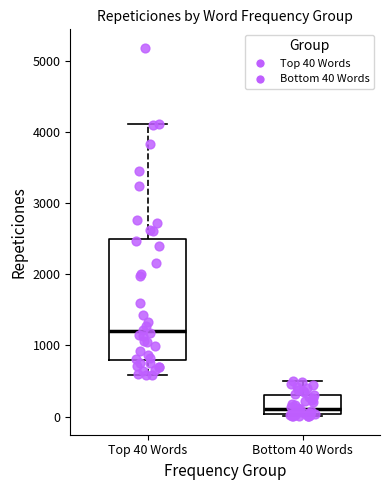

Reading left to right, transcribe this box plot: for each box, give where its median line is, the range the box spans, and where its two whiskers end, as read against the y-axis. The values are not printed on the chart, so give them approximately, as read against the axis.

Top 40 Words: median 1200, box 800 to 2500, whiskers 600 to 4100
Bottom 40 Words: median 100, box 0 to 300, whiskers 0 to 500